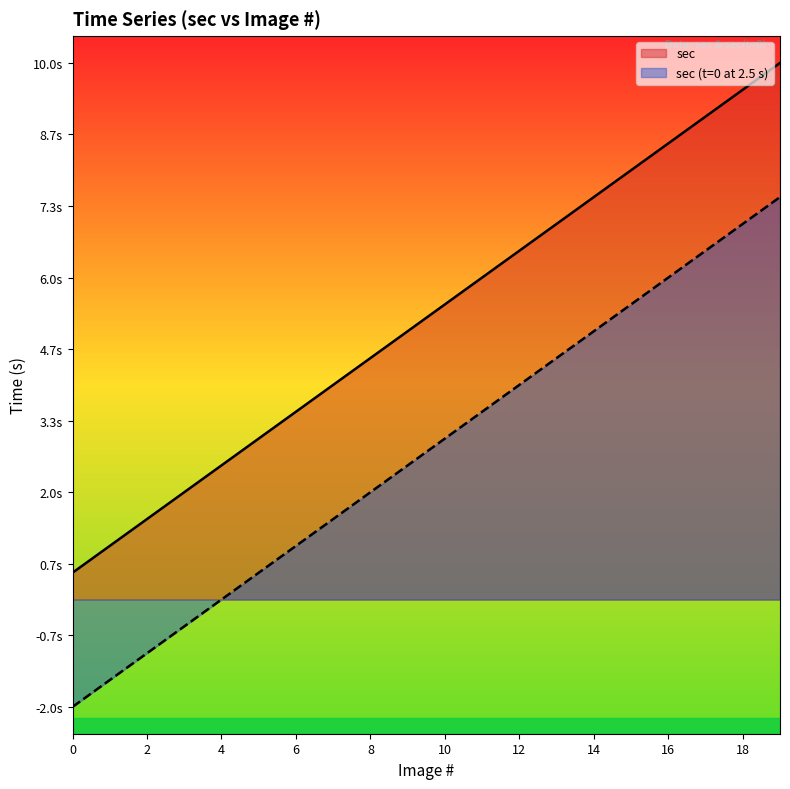

At which label does sec first exceed 5?

10